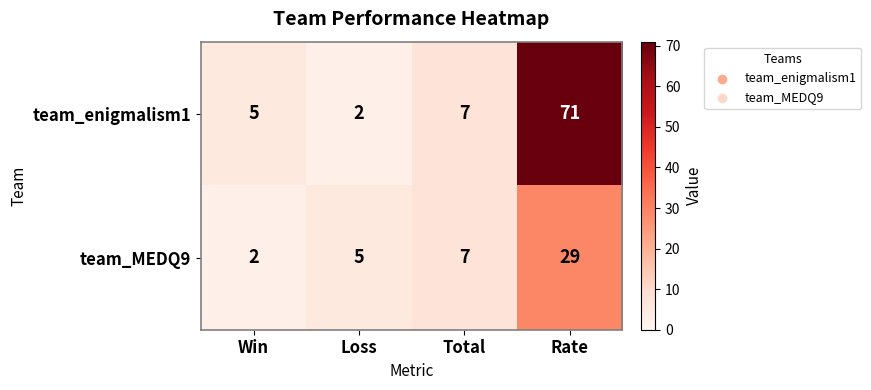

At Win, list the series in order from largest to smallest.

team_enigmalism1, team_MEDQ9